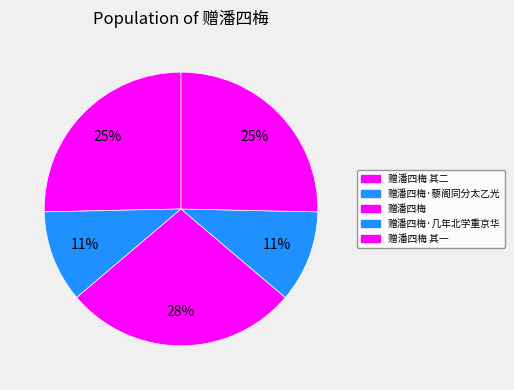

What percentage is NOT represented by 赠潘四梅·藜阁同分太乙光?

89.1%